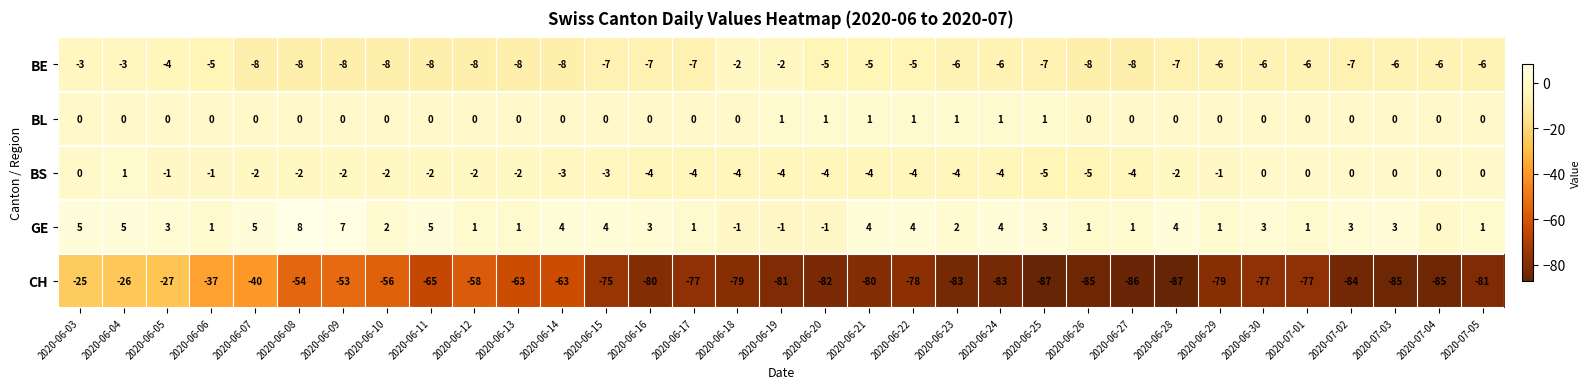

What is the sum of all BE values?

-204